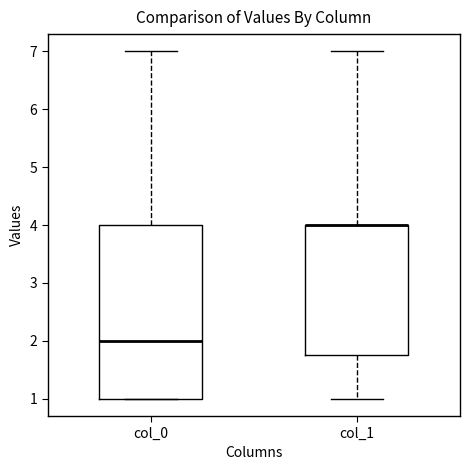

Where does the upper whisker of the box for col_0 end on the y-axis? The values are not printed on the chart, so give them approximately, as read against the axis.

7.0